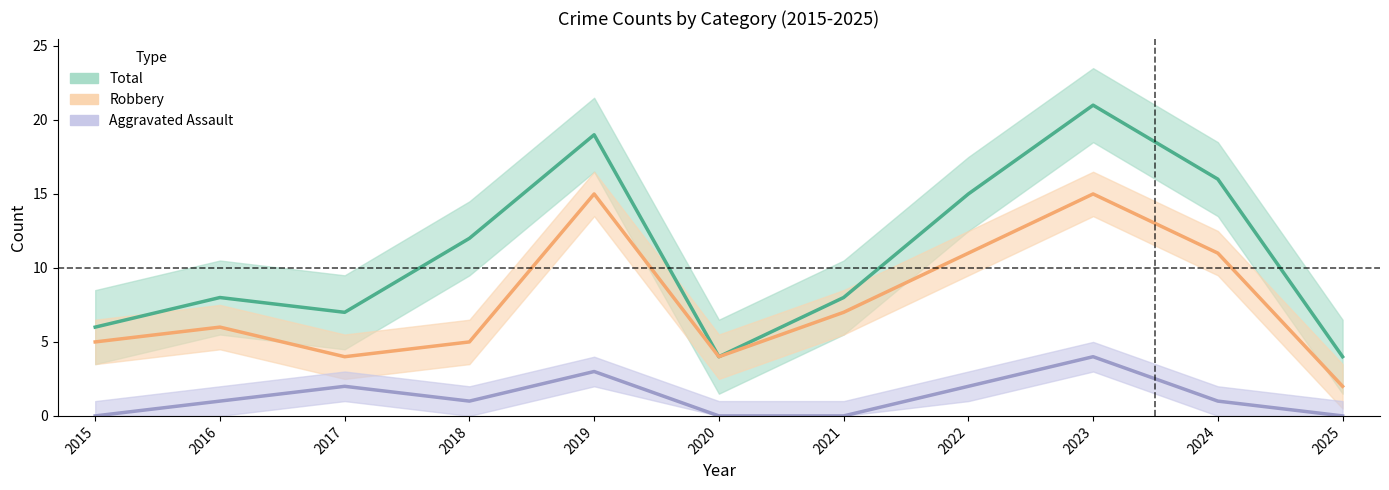

Reading left to right, what are all the values shown in this chart?

Aggravated Assault: 2015=0	2016=1	2017=2	2018=1	2019=3	2020=0	2021=0	2022=2	2023=4	2024=1	2025=0
Robbery: 2015=5	2016=6	2017=4	2018=5	2019=15	2020=4	2021=7	2022=11	2023=15	2024=11	2025=2
Total: 2015=6	2016=8	2017=7	2018=12	2019=19	2020=4	2021=8	2022=15	2023=21	2024=16	2025=4